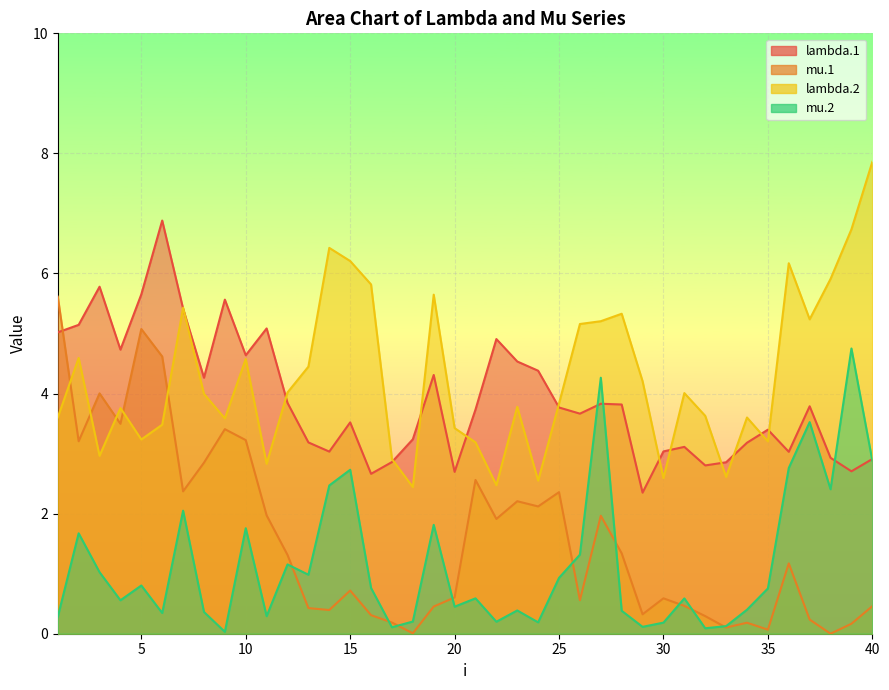

How many interior local peaks does the mu.2 series have?

13